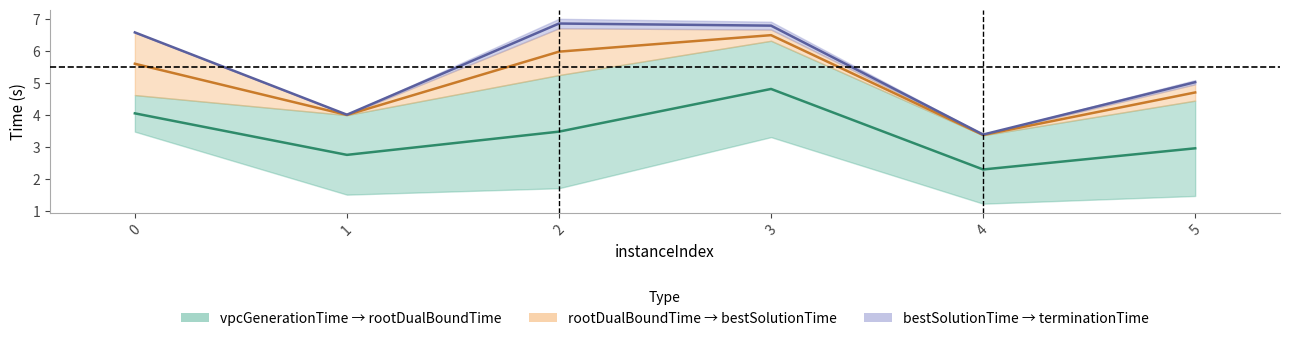

Count the number of data series in this chart.

3